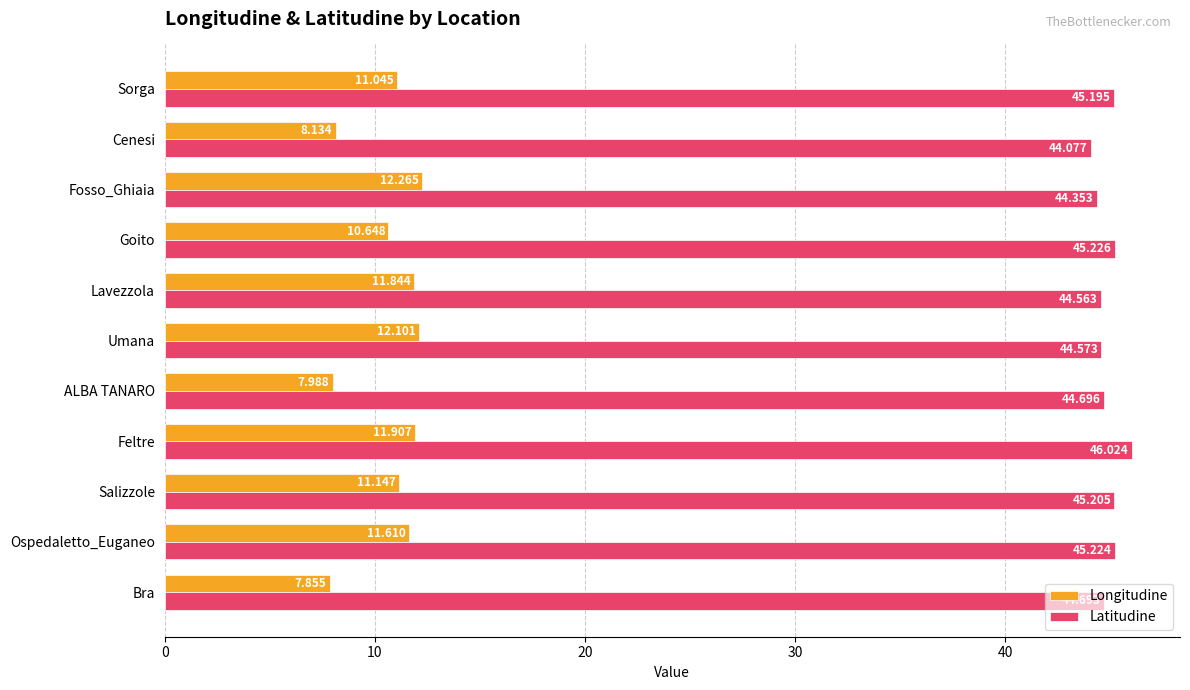

How many distinct data groups are displayed?

2